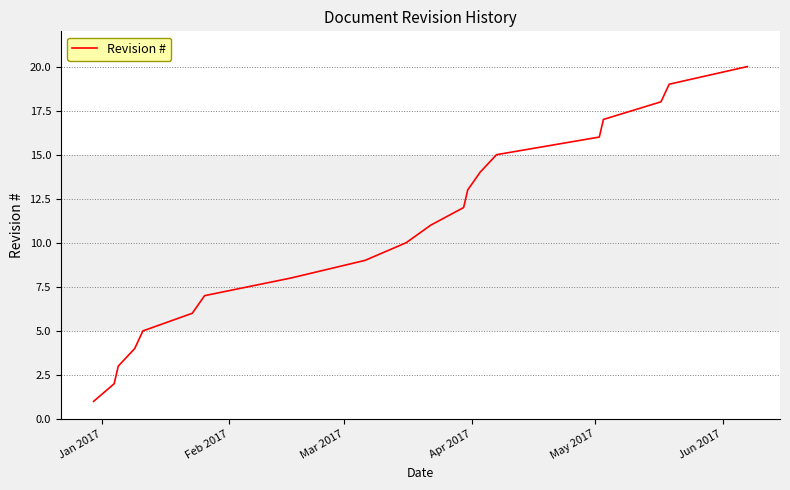

What is the maximum value shown in the chart?

20